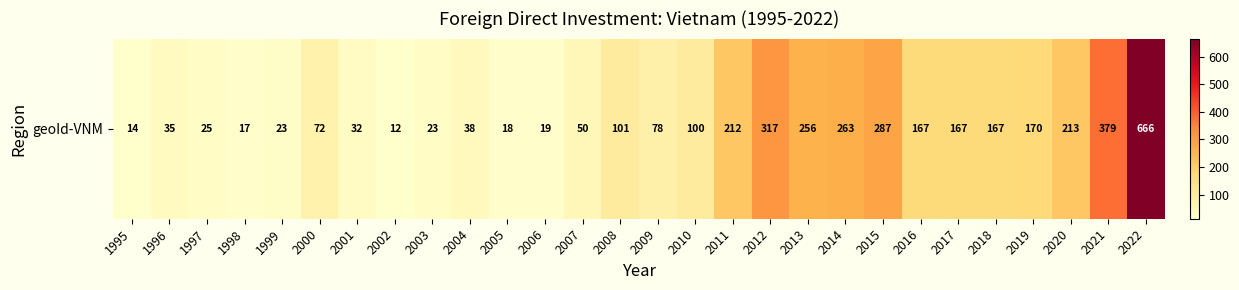

What is the difference between the maximum and second lowest values?

651.8